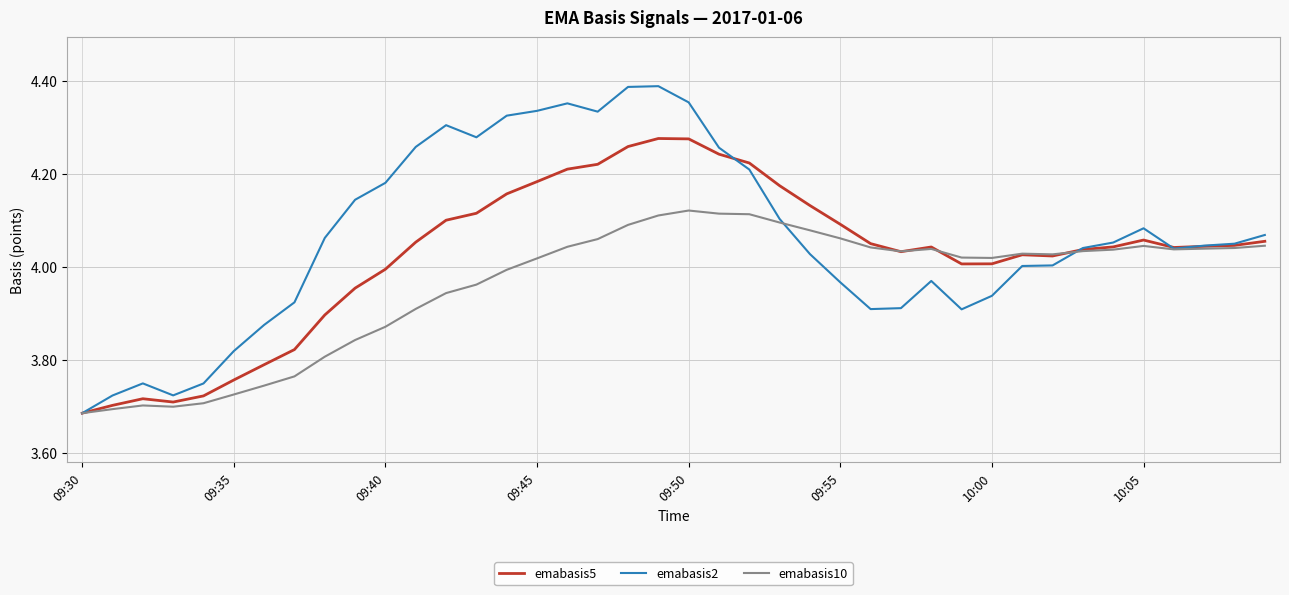

At how many categories does at least one series exceed 3?

40